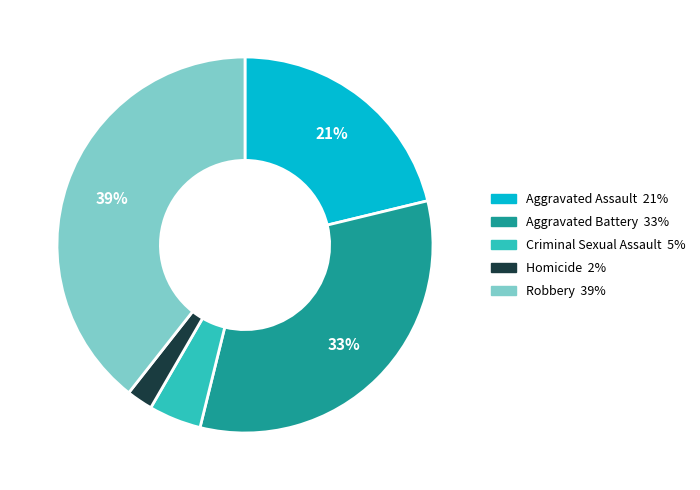

To the nearest percent, what is the difference between the largest and smallest slice percentages?

37%